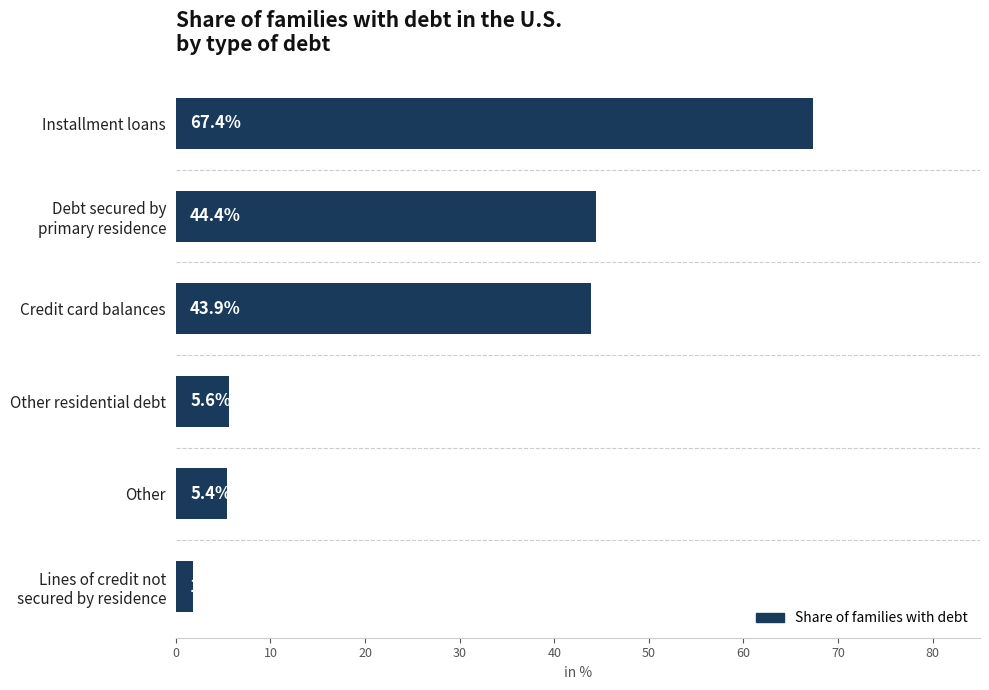

What is the smallest value displayed?

1.8